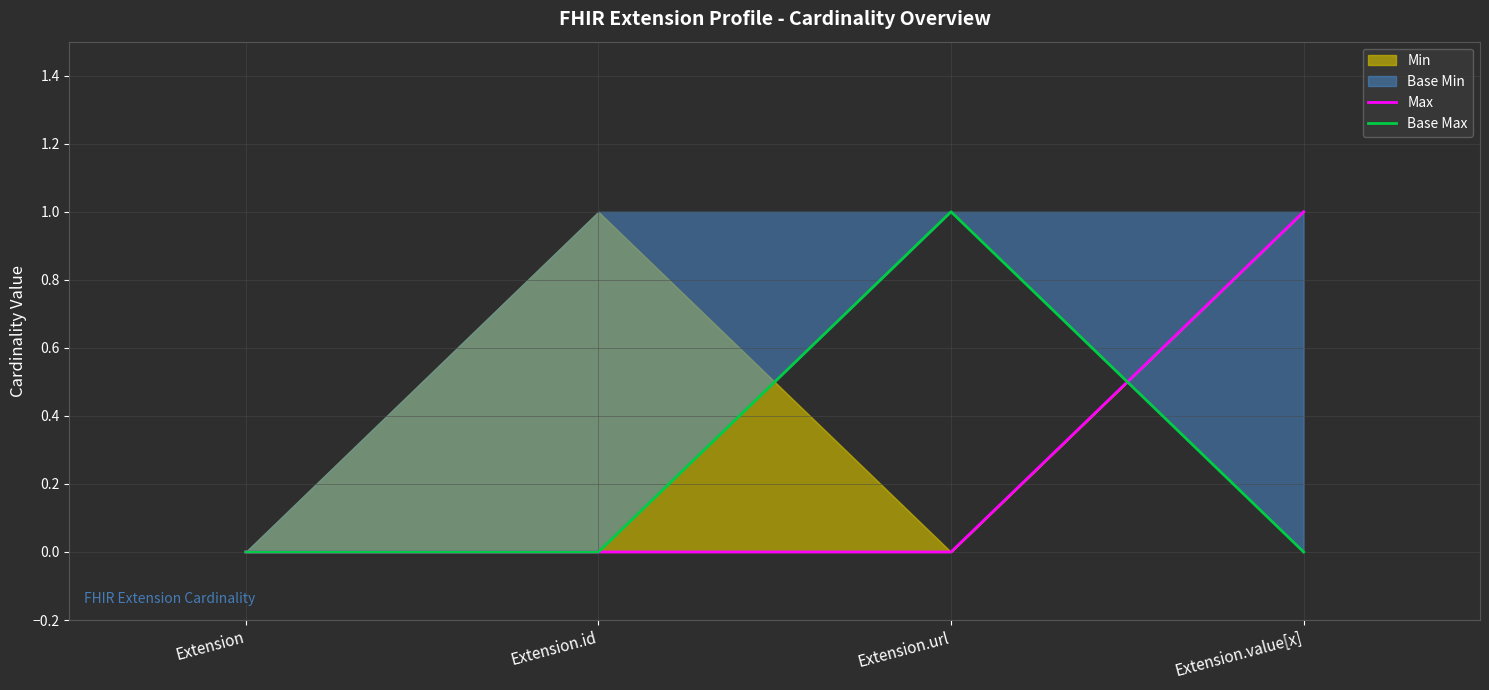

What position from the left is Extension.id?

2